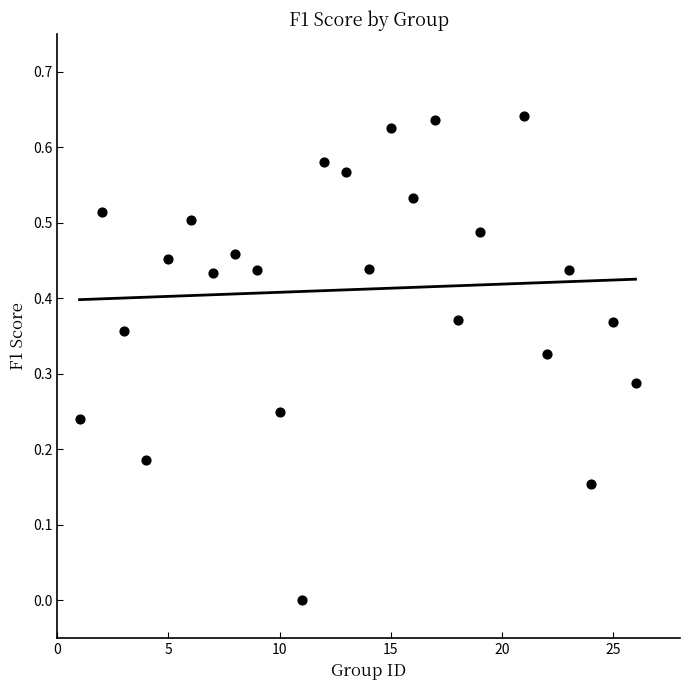

What is the range of X values (max minus min)?

25.0